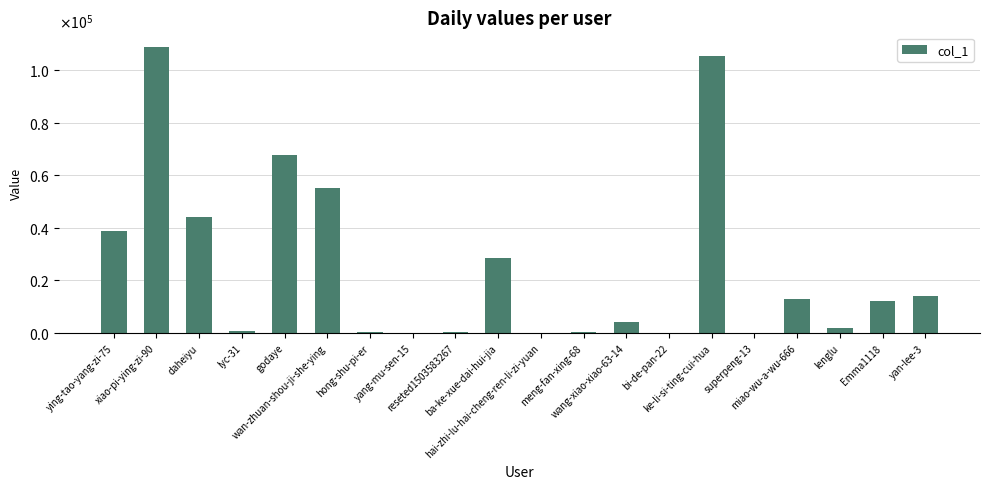

True or false: the data shows 12265 at Emma1118.

True